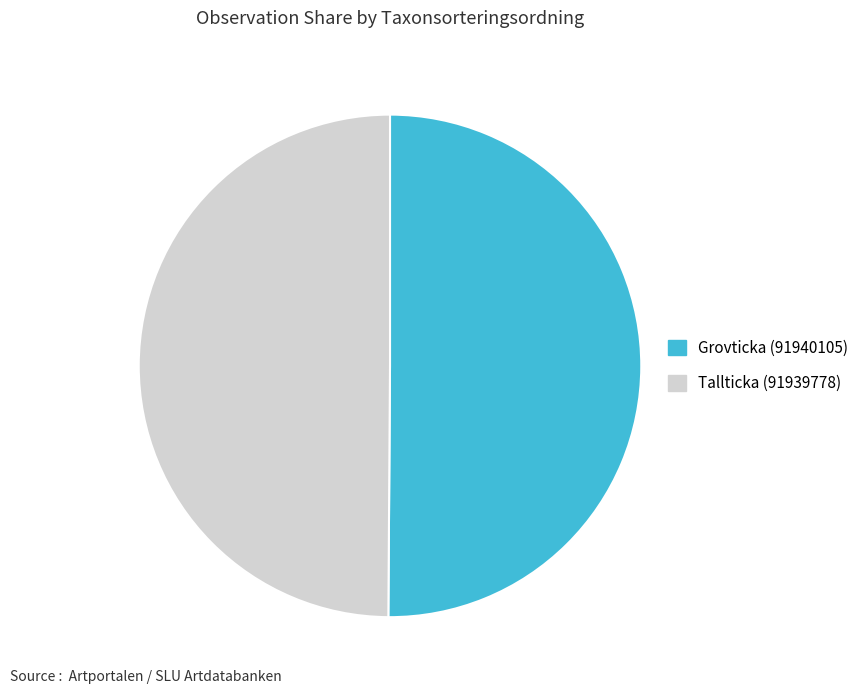

How many segments does this pie chart have?

2